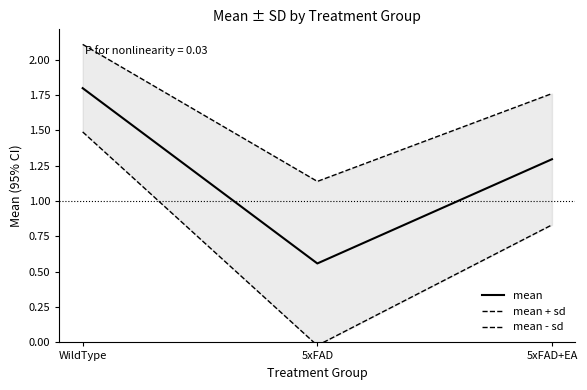

What is the label of the 3rd point from the right?

WildType